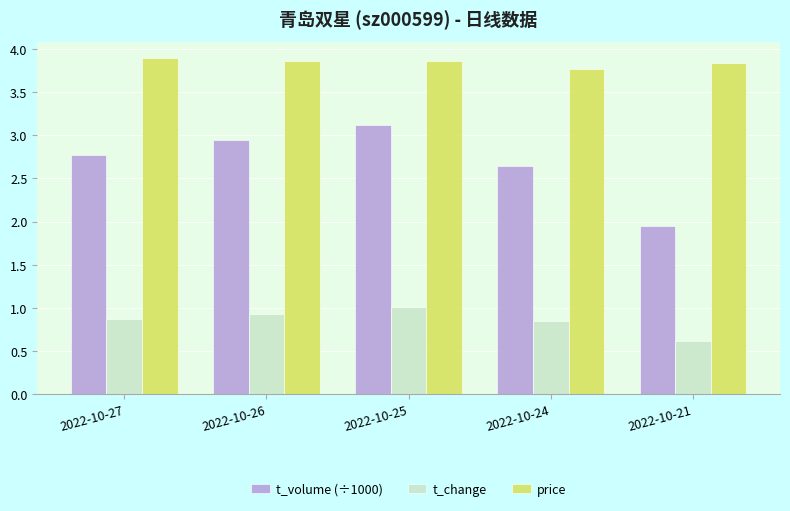

What is the average value of the price series?

3.8